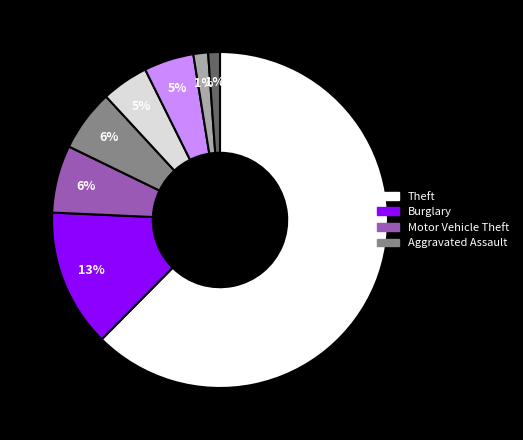

Does any single category account for the majority?

Yes